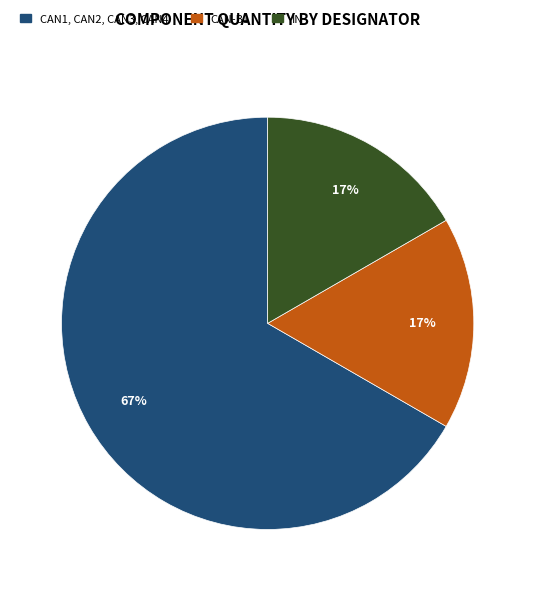

To the nearest percent, what is the difference between the IN and CAN1, CAN2, CAN3, CAN4 slice percentages?

50%